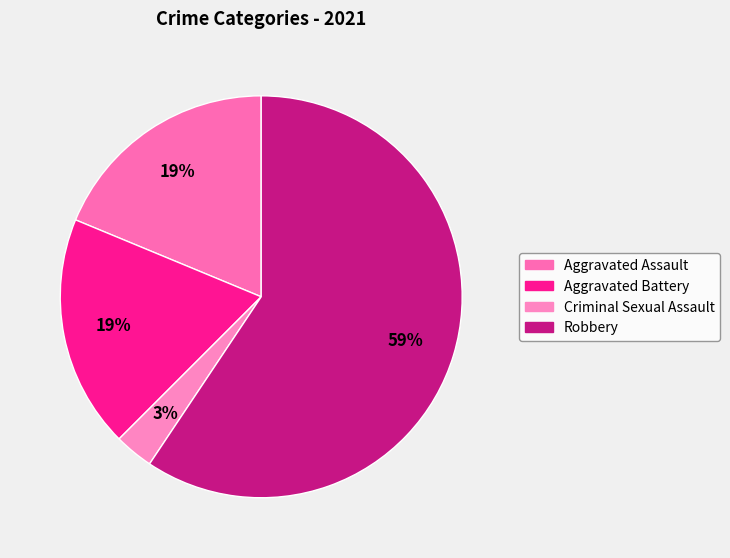

Count the number of slices in the pie.

4